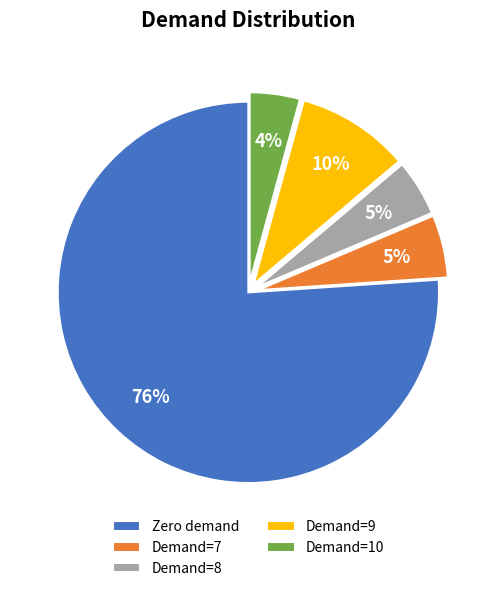

Between Demand=9 and Demand=7, which is larger?

Demand=9